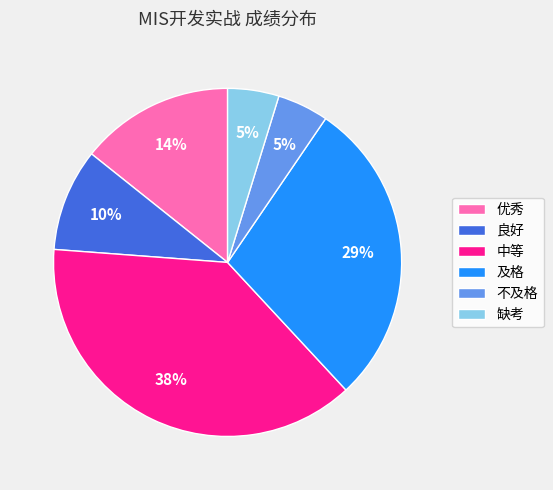

Is there a majority slice in this chart?

No